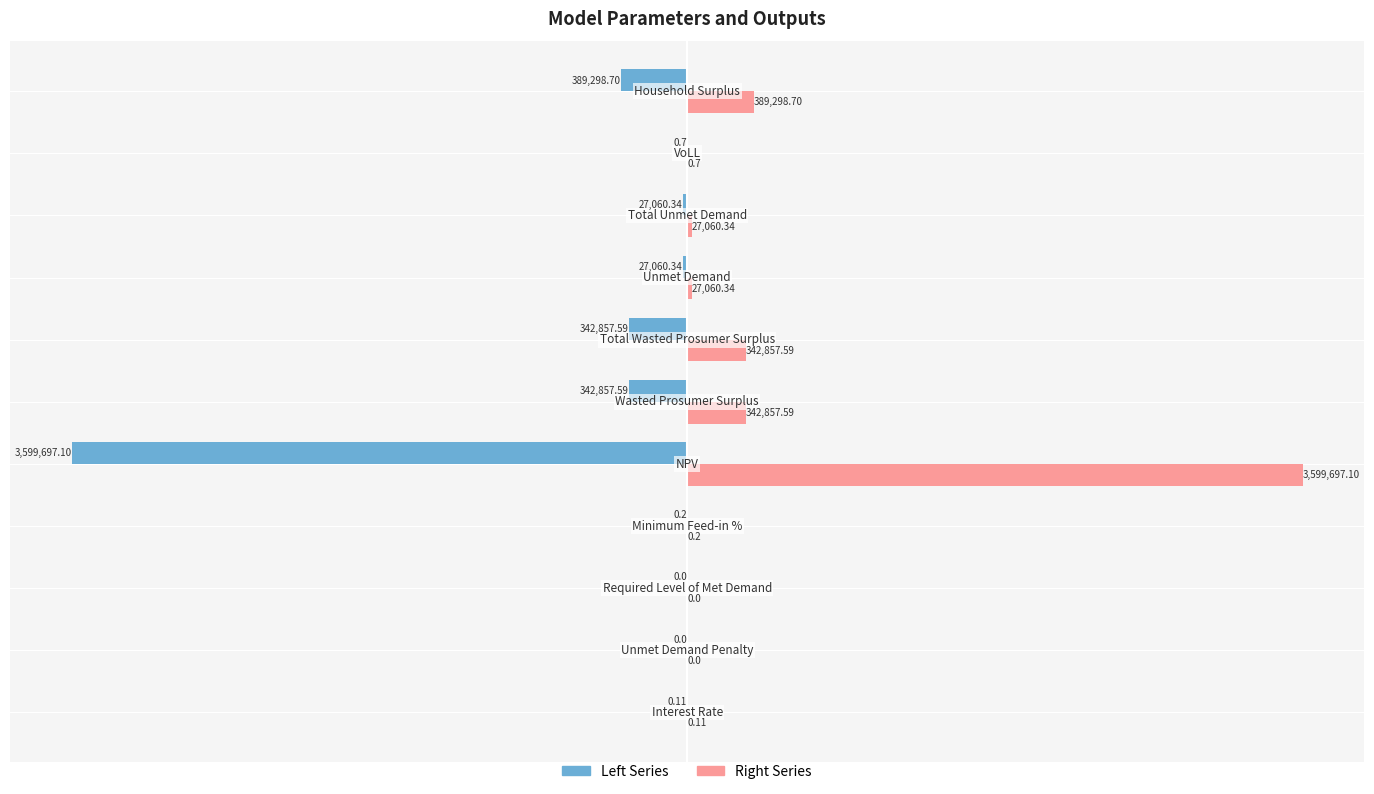

What position from the right is 3?

4